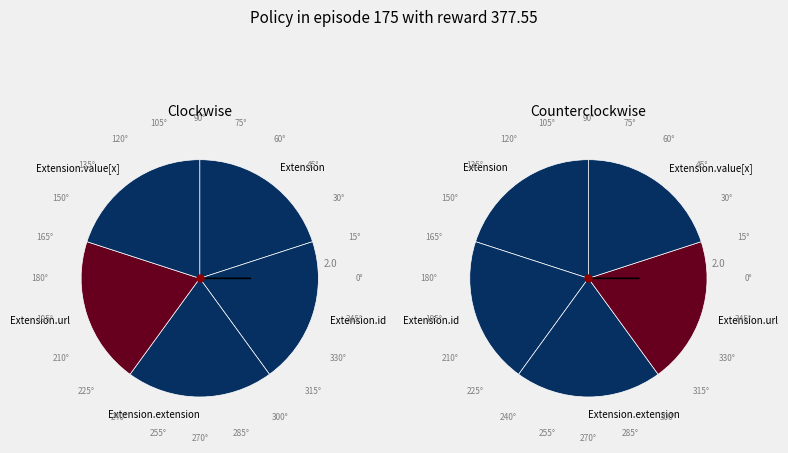

Which category has the smallest portion of the pie?

Extension